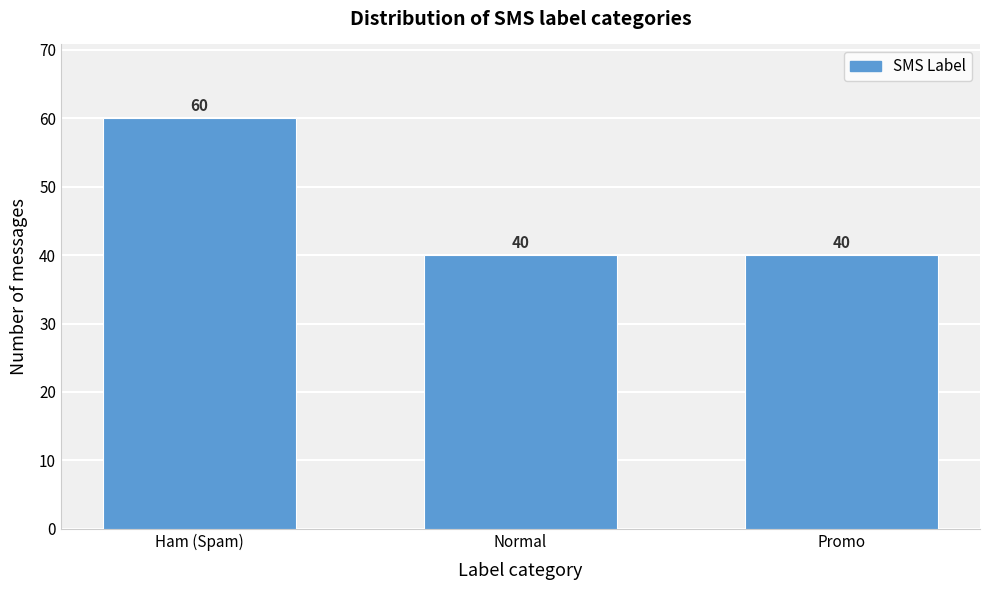

Reading left to right, transcribe all the data shown in this chart.

60	40	40